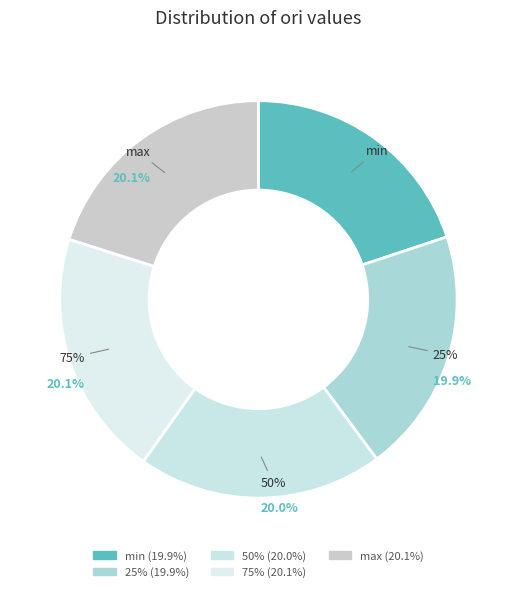

Count the number of slices in the pie.

5